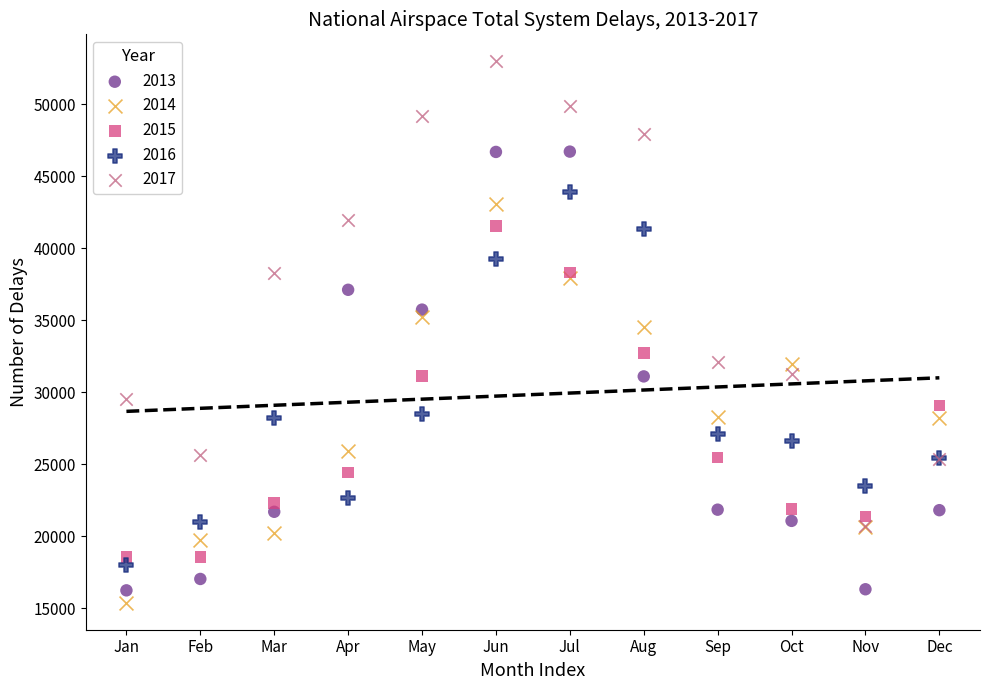

What are all the series names shown in the legend?

2013, 2014, 2015, 2016, 2017